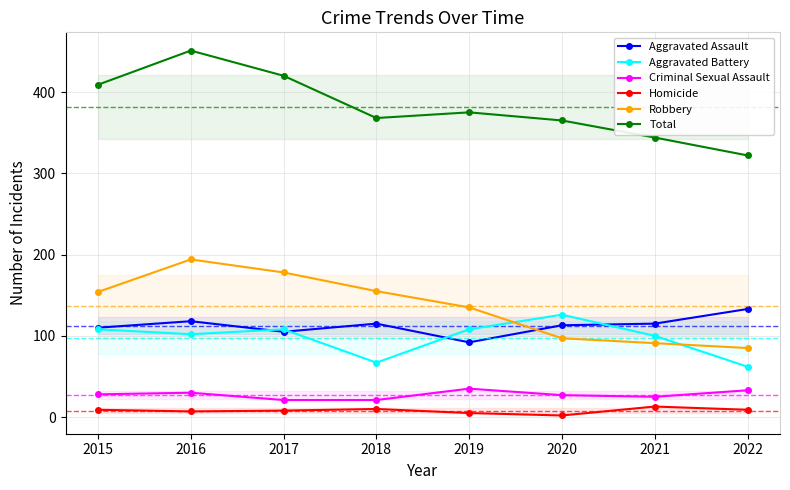

Reading right to left, list all the values displayed in this chart.

Aggravated Assault: 133	115	113	92	115	105	118	110
Aggravated Battery: 62	100	126	108	67	108	102	108
Criminal Sexual Assault: 33	25	27	35	21	21	30	28
Homicide: 9	13	2	5	10	8	7	9
Robbery: 85	91	97	135	155	178	194	154
Total: 322	344	365	375	368	420	451	409